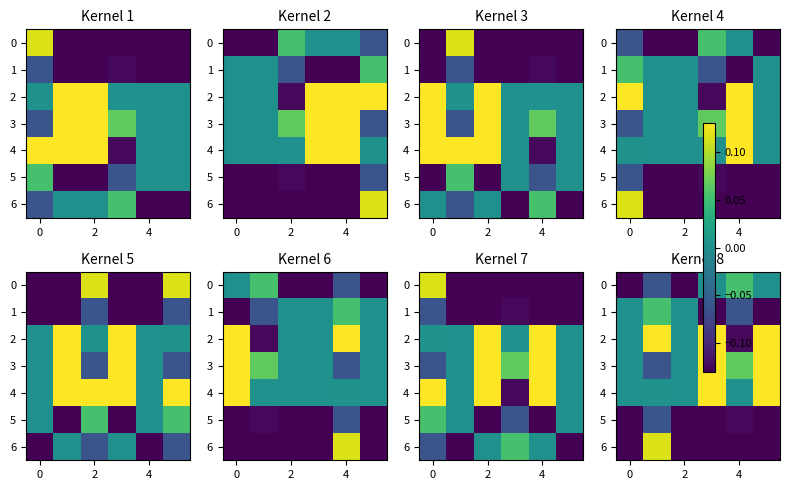

What is the difference between the maximum and minimum values in the 0 series?

0.2